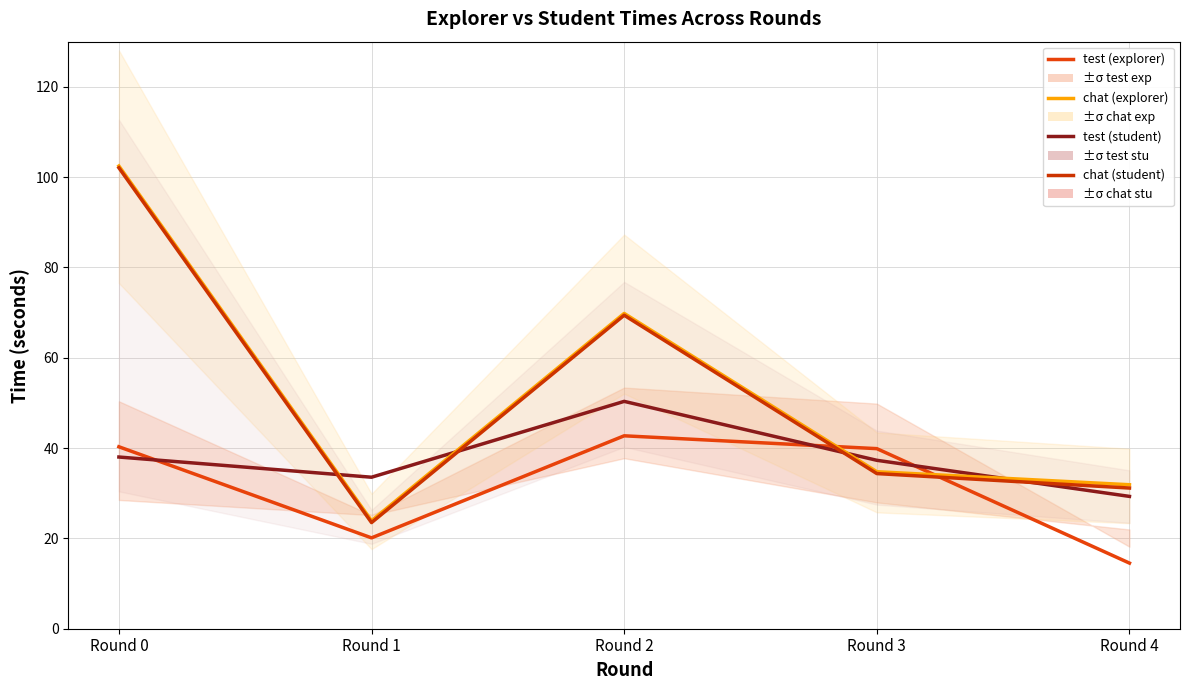

What is the maximum value for test (explorer)?

42.7